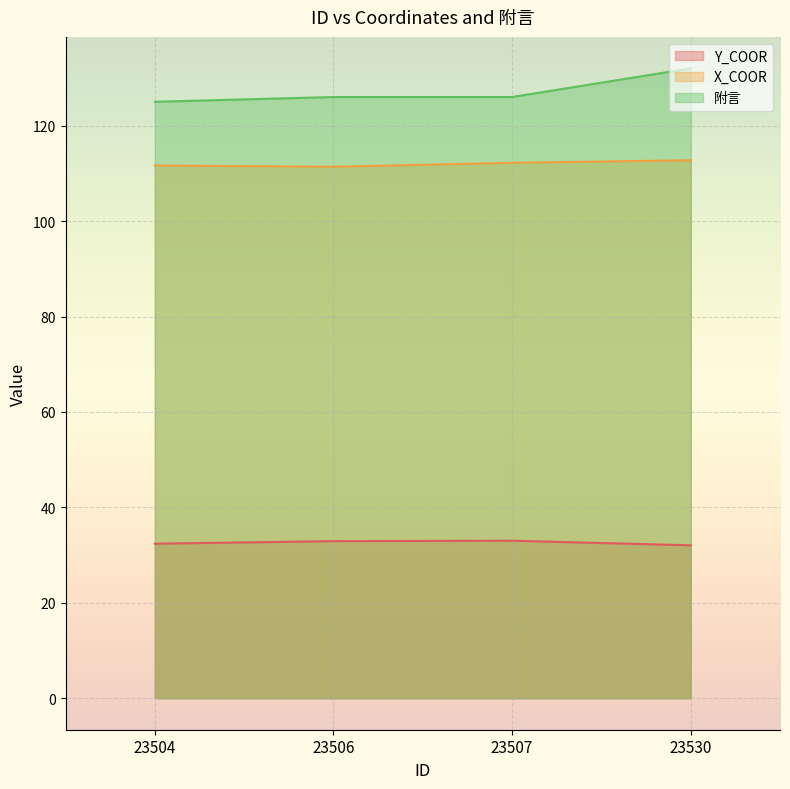

What is the maximum value shown in the chart?

132.0